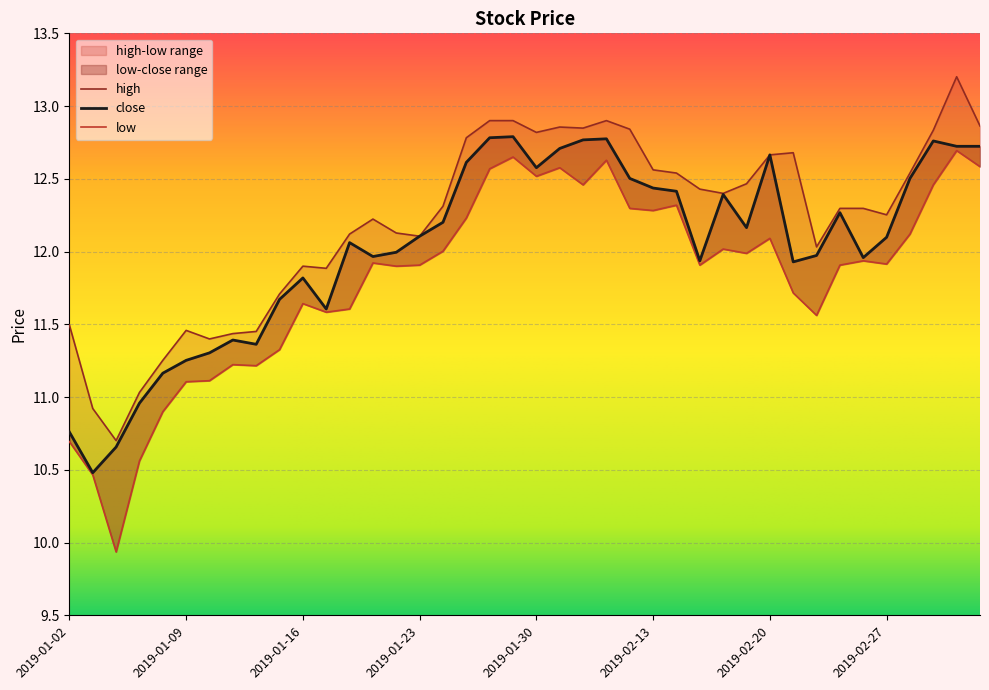

How many data points in low are less than 11?

5